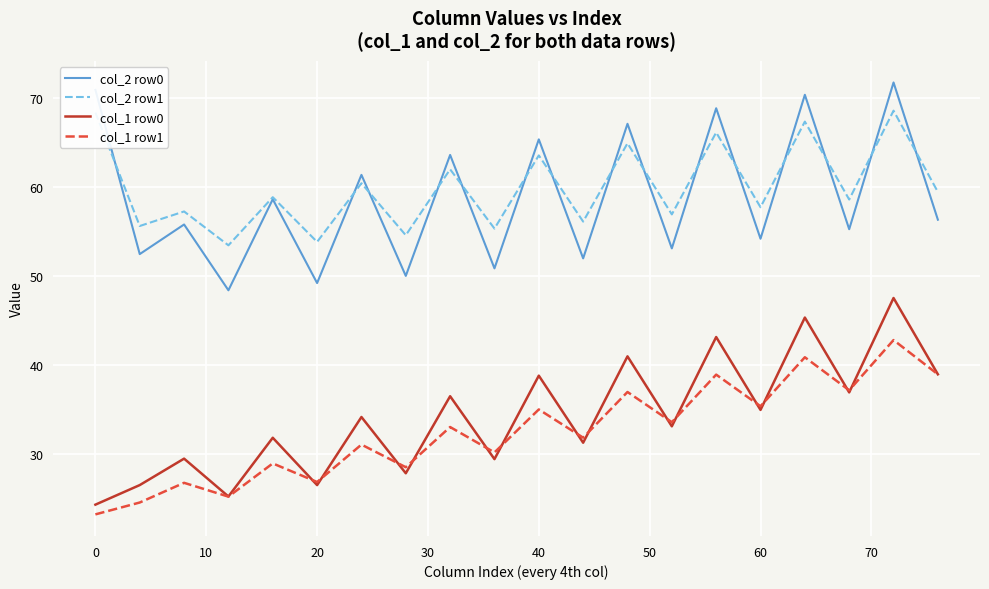

What is the difference between the maximum and minimum values in the col_1 row1 series?

19.6